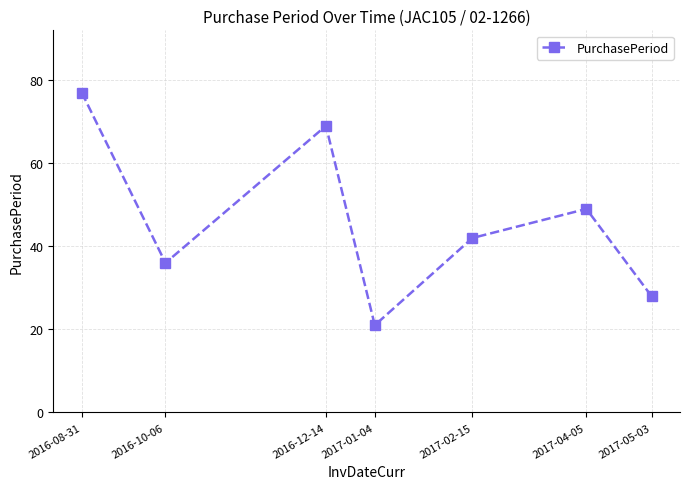

Rank the categories by value from highest to lowest.

2016-08-31, 2016-12-14, 2017-04-05, 2017-02-15, 2016-10-06, 2017-05-03, 2017-01-04